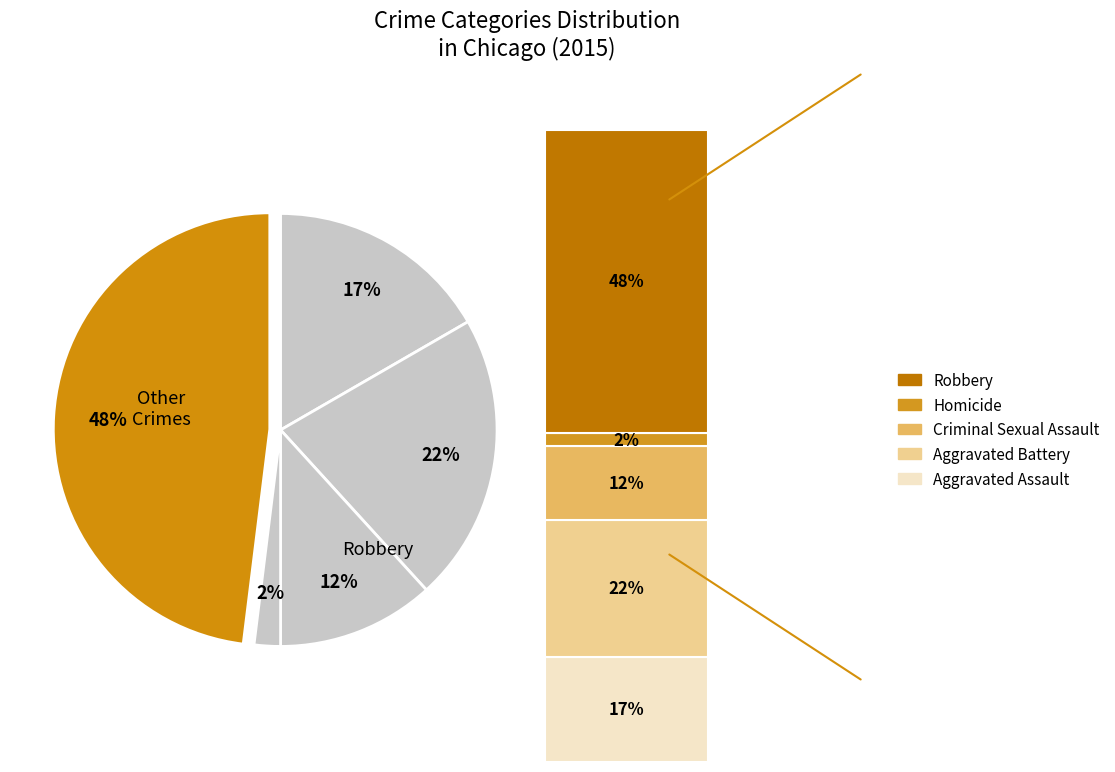

Between Criminal Sexual Assault and Aggravated Battery, which is larger?

Aggravated Battery